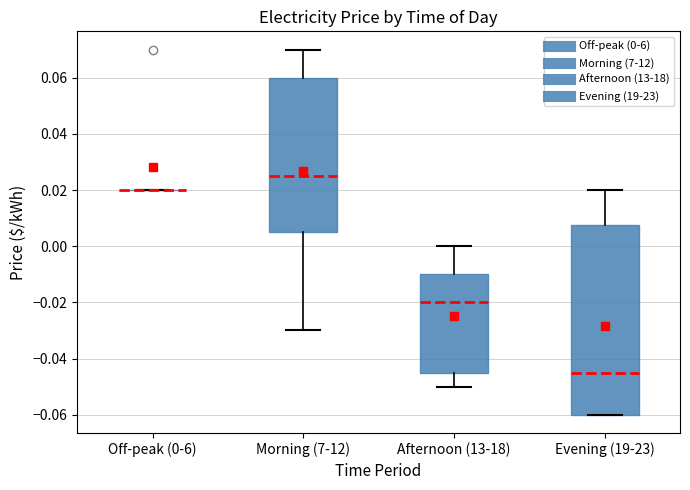

Which box is the tallest, from its lower edge to its upper edge?

Evening (19-23)